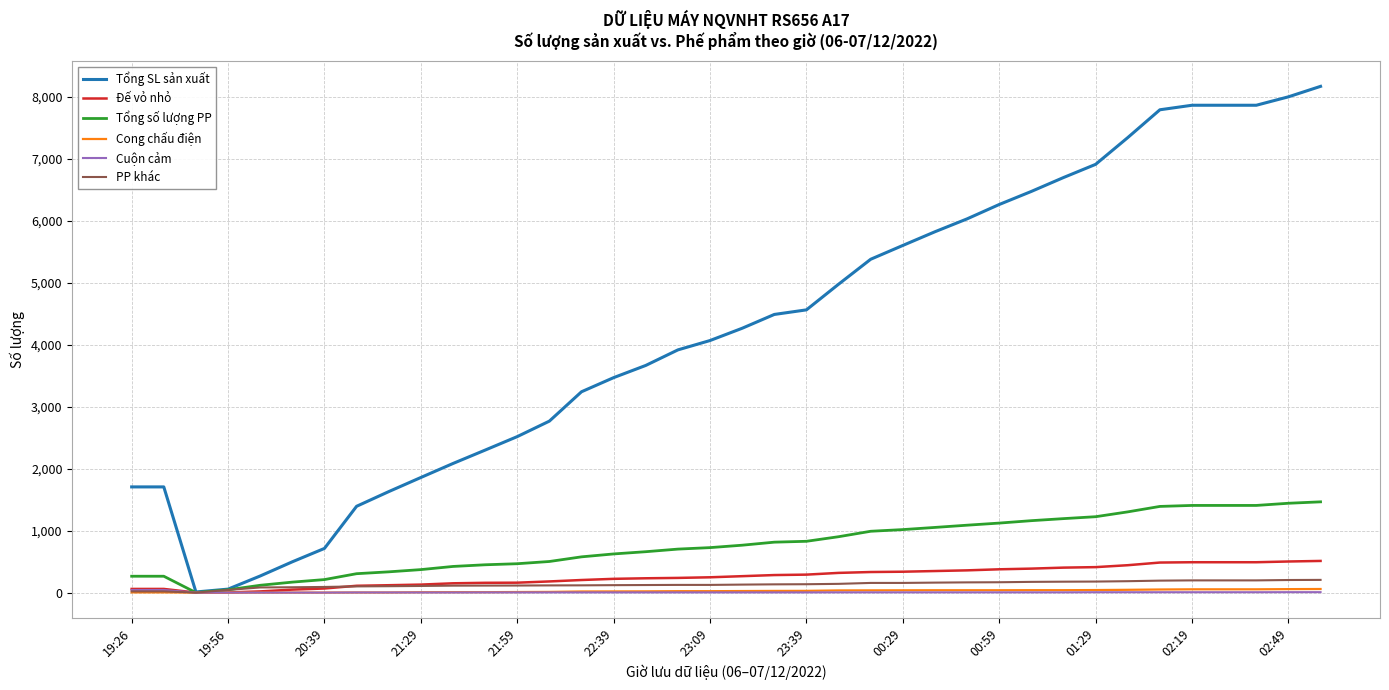

What is the maximum value shown in the chart?

8172